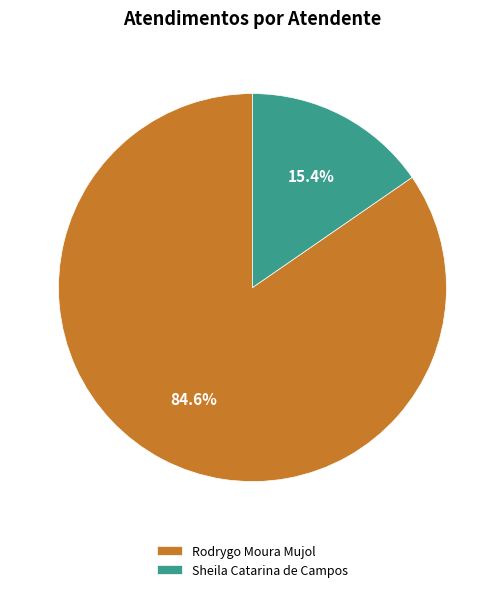

What percentage is the Sheila Catarina de Campos slice, to the nearest percent?

15%